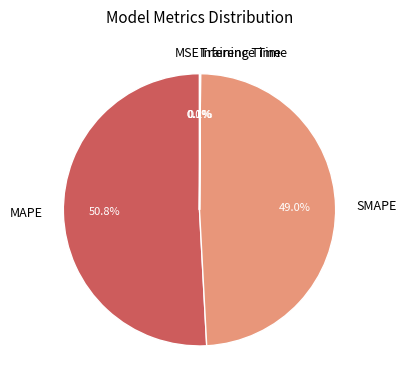

Which slice represents more than half of the pie?

MAPE